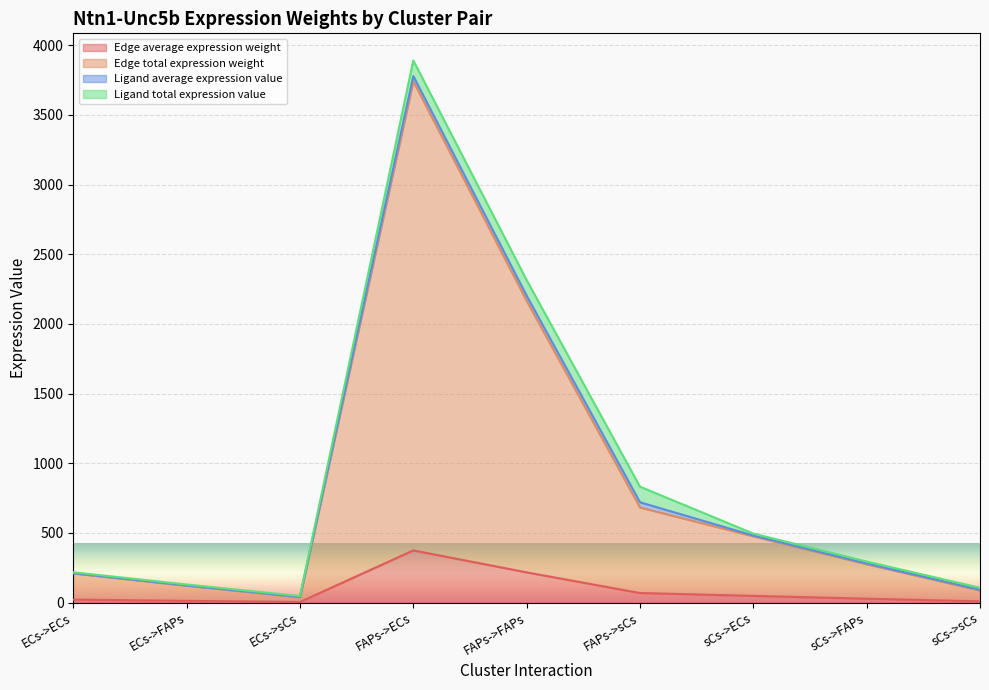

True or false: Edge total expression weight and Edge average expression weight intersect in this chart.

False